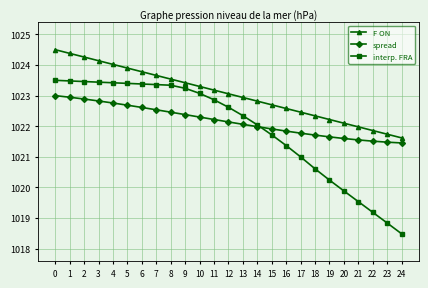

What is the minimum value shown in the chart?

1018.5